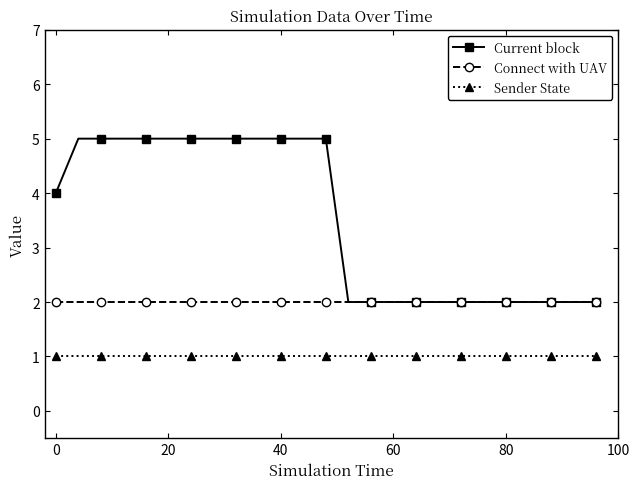

True or false: Connect with UAV and Sender State cross at least once.

False